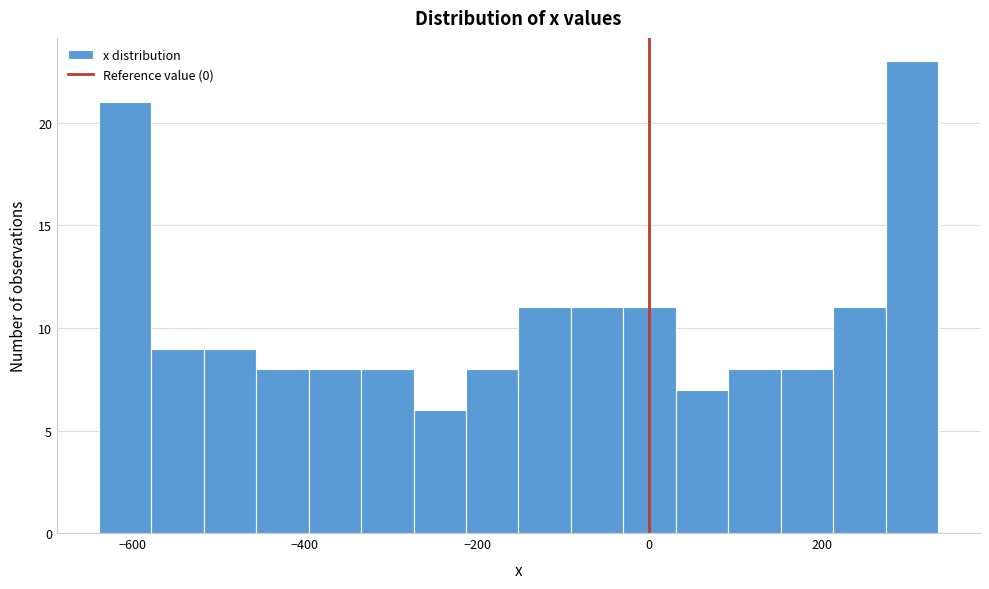

Around what value on the x-axis is the tallest bar? Give the approximate position of its centre, as read against the axis.

300